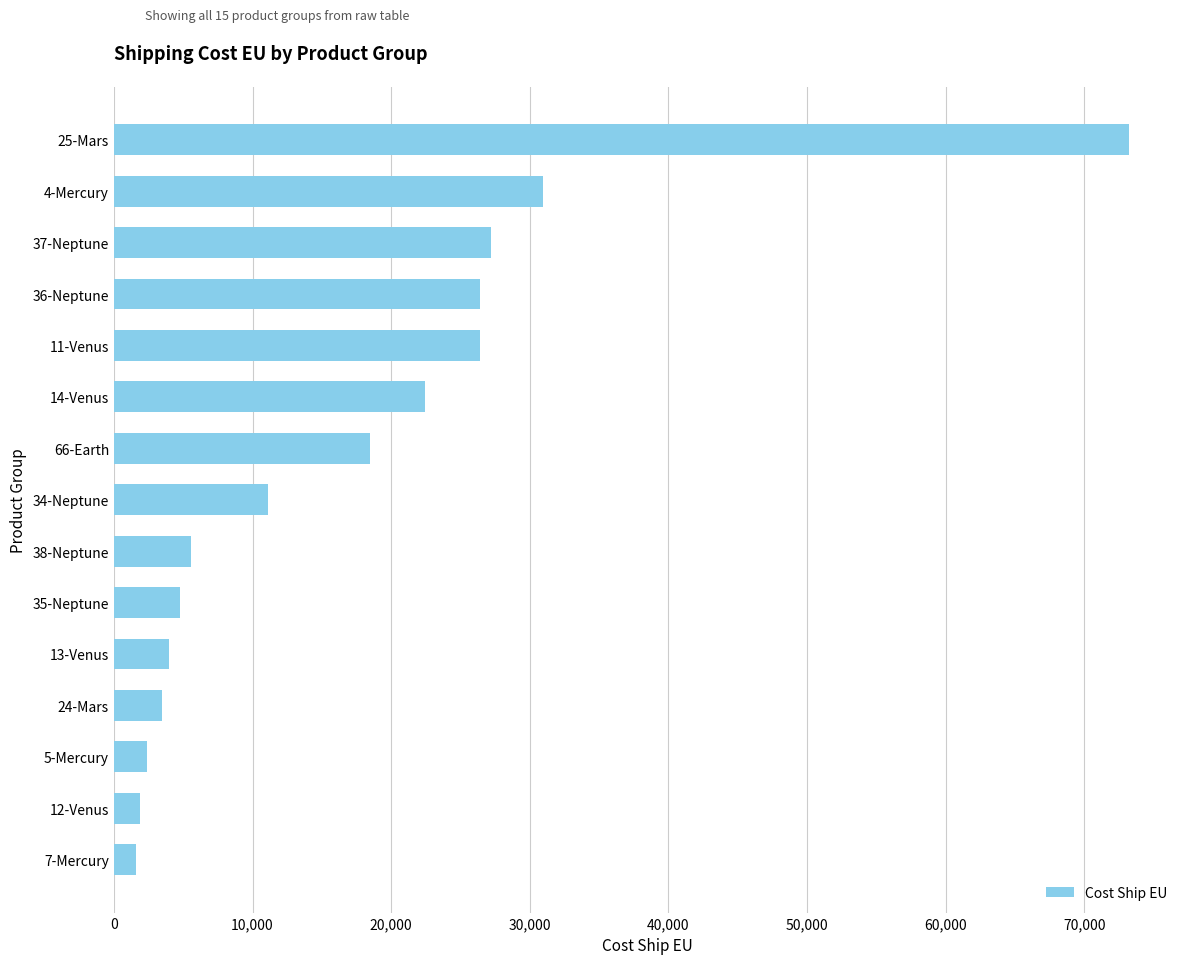

How many values exceed 11104?

8